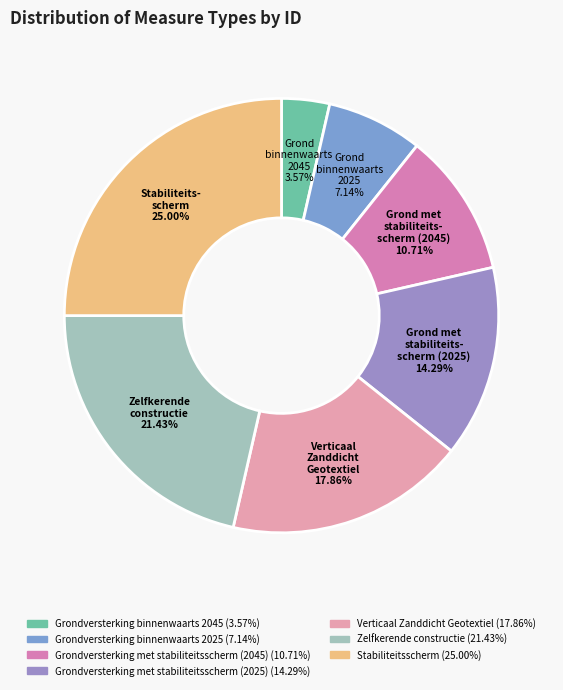

How many slices are in this pie chart?

7